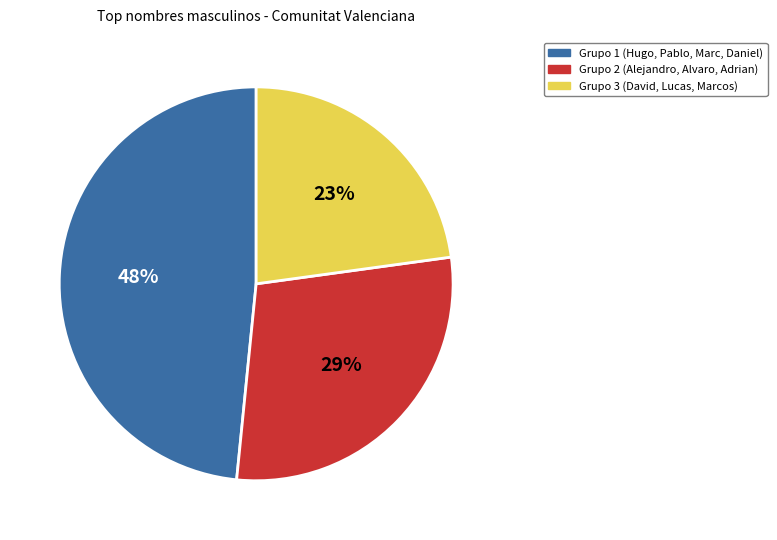

Between Grupo 3 (David, Lucas, Marcos) and Grupo 1 (Hugo, Pablo, Marc, Daniel), which is larger?

Grupo 1 (Hugo, Pablo, Marc, Daniel)